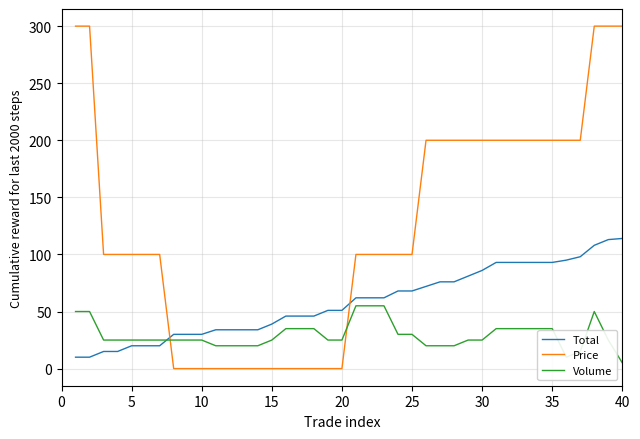

What is the difference between the maximum and minimum values in the Price series?

300.0